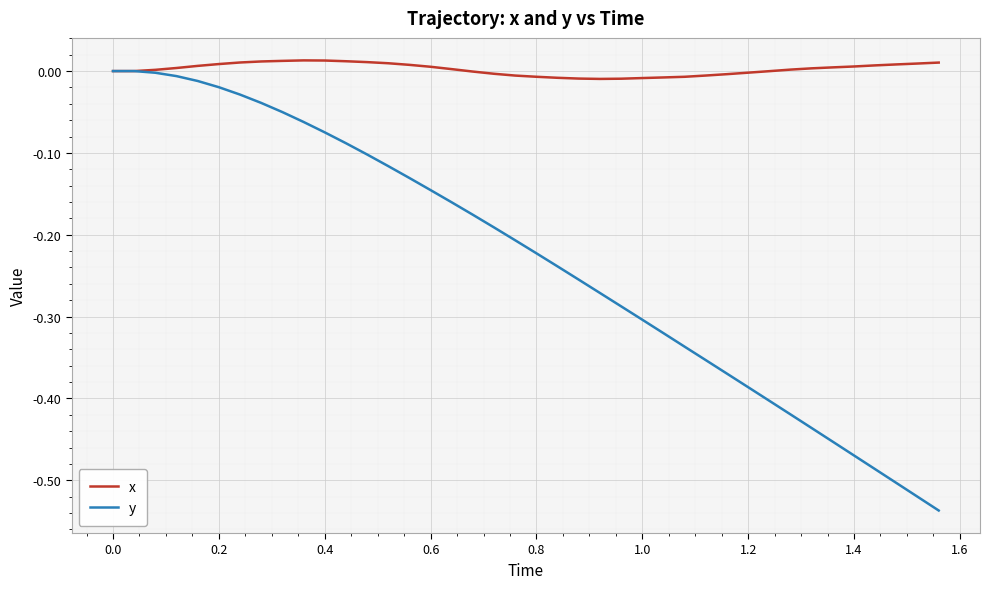

Which series has the widest spread of values?

y